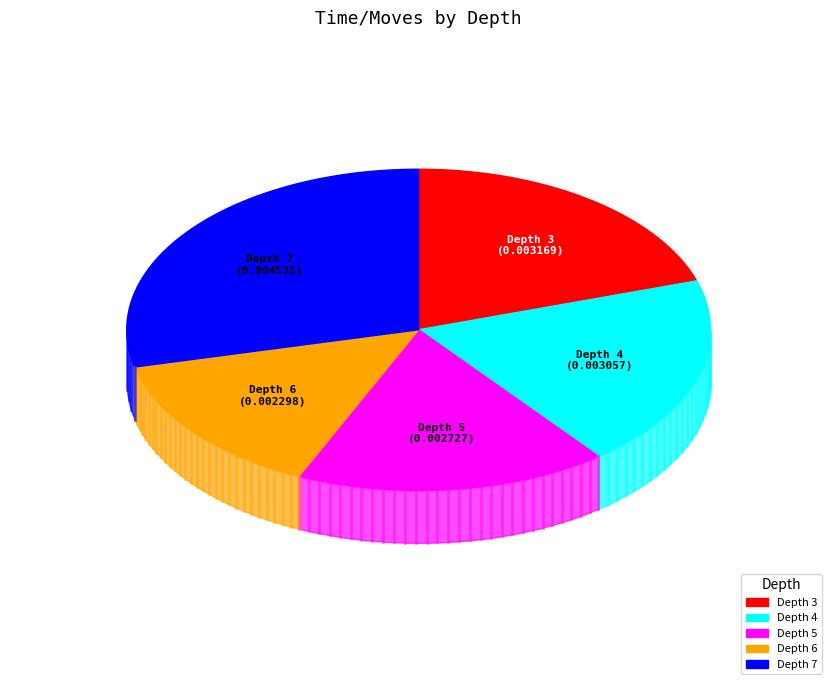

True or false: Depth 3 accounts for 20% of the total.

True